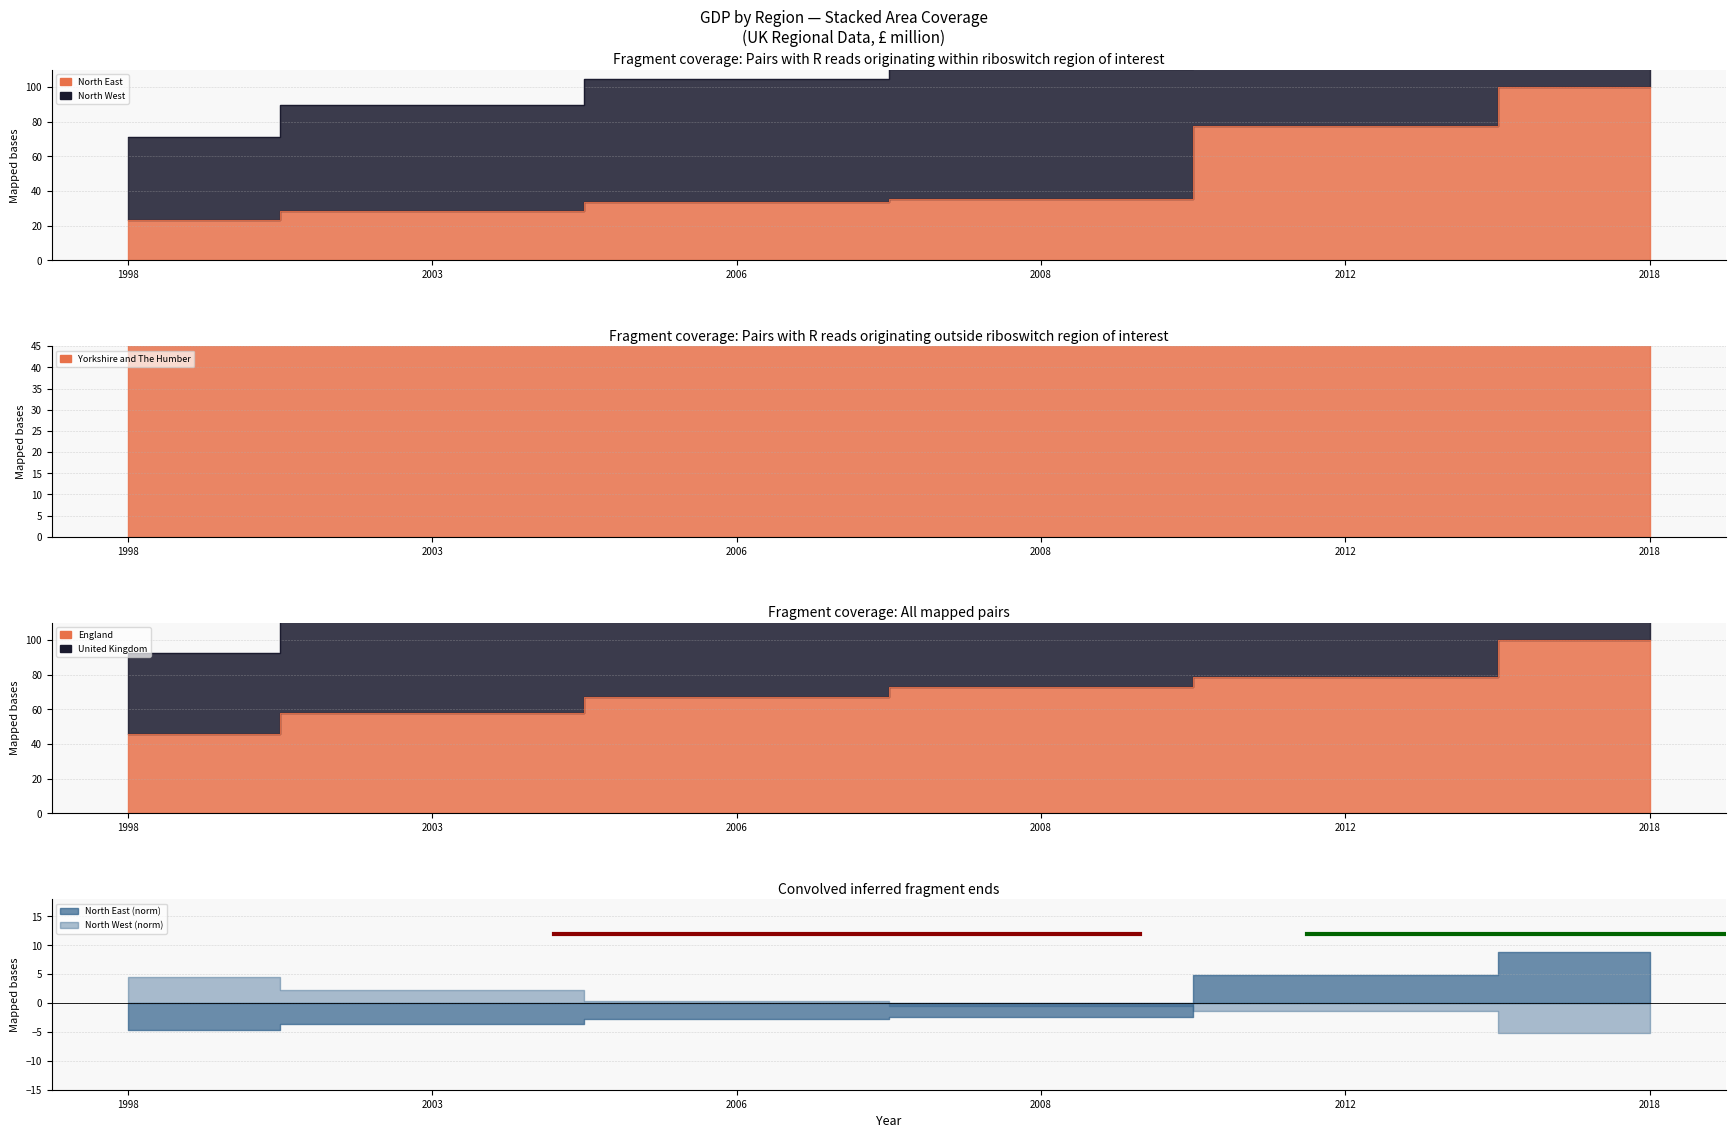

Is the value of United Kingdom at 2018 greater than the value of North East at 1998?

Yes